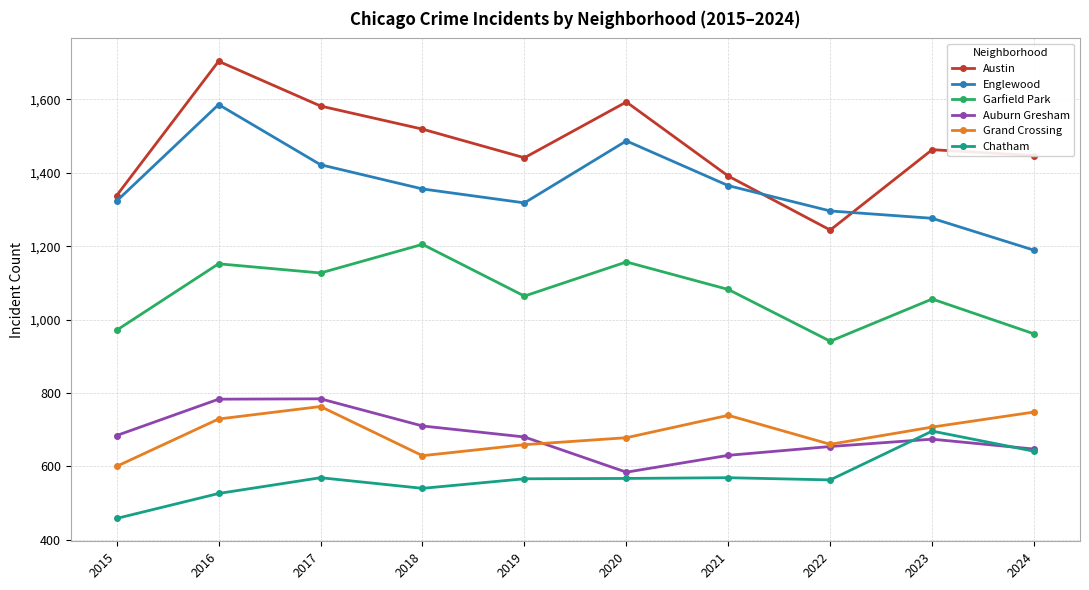

True or false: Grand Crossing has more than 1 interior local peaks.

True